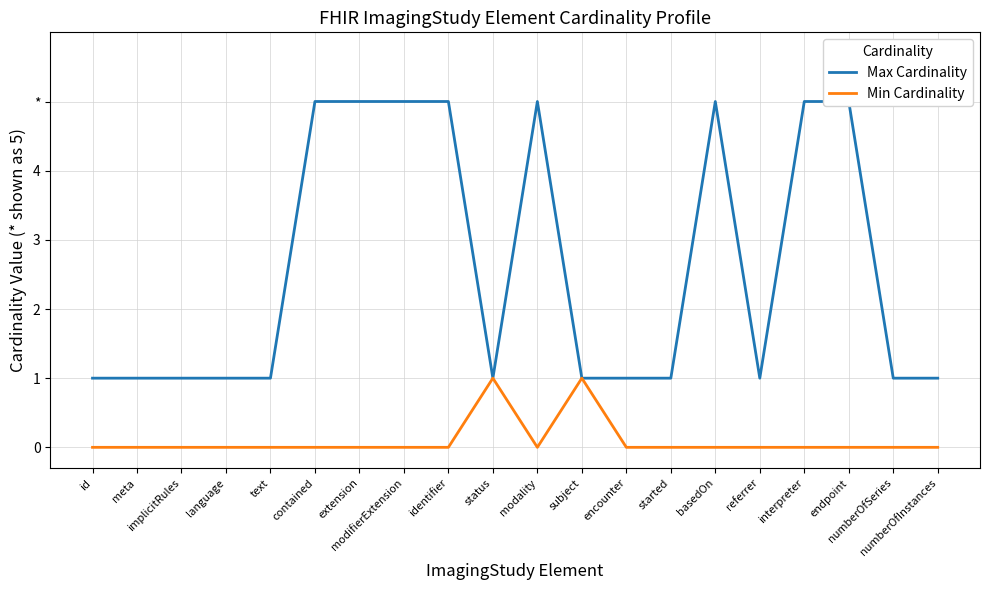

At which label does Min Cardinality reach its peak?

status